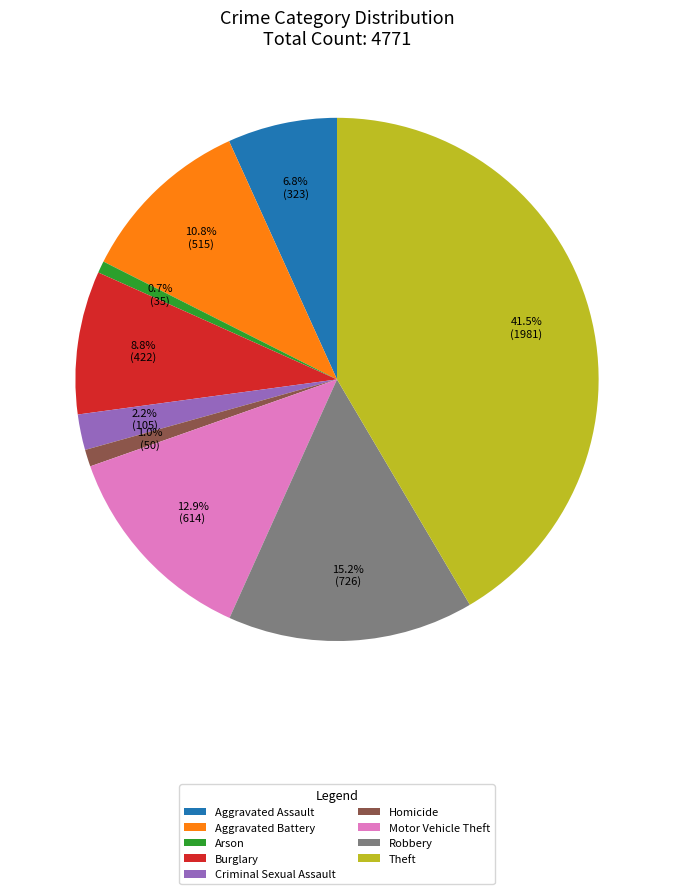

True or false: Homicide accounts for 11% of the total.

False